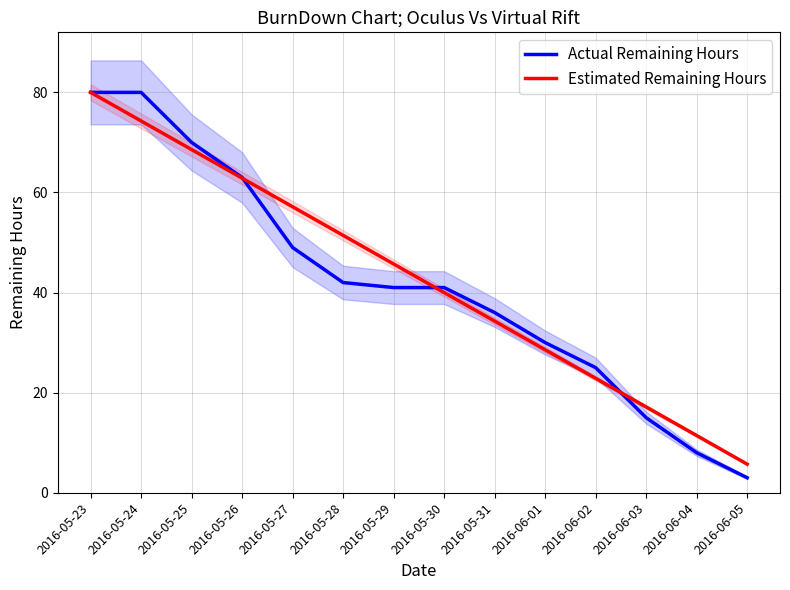

True or false: Estimated Remaining Hours has a value of 137.8 at 2016-05-23.

False